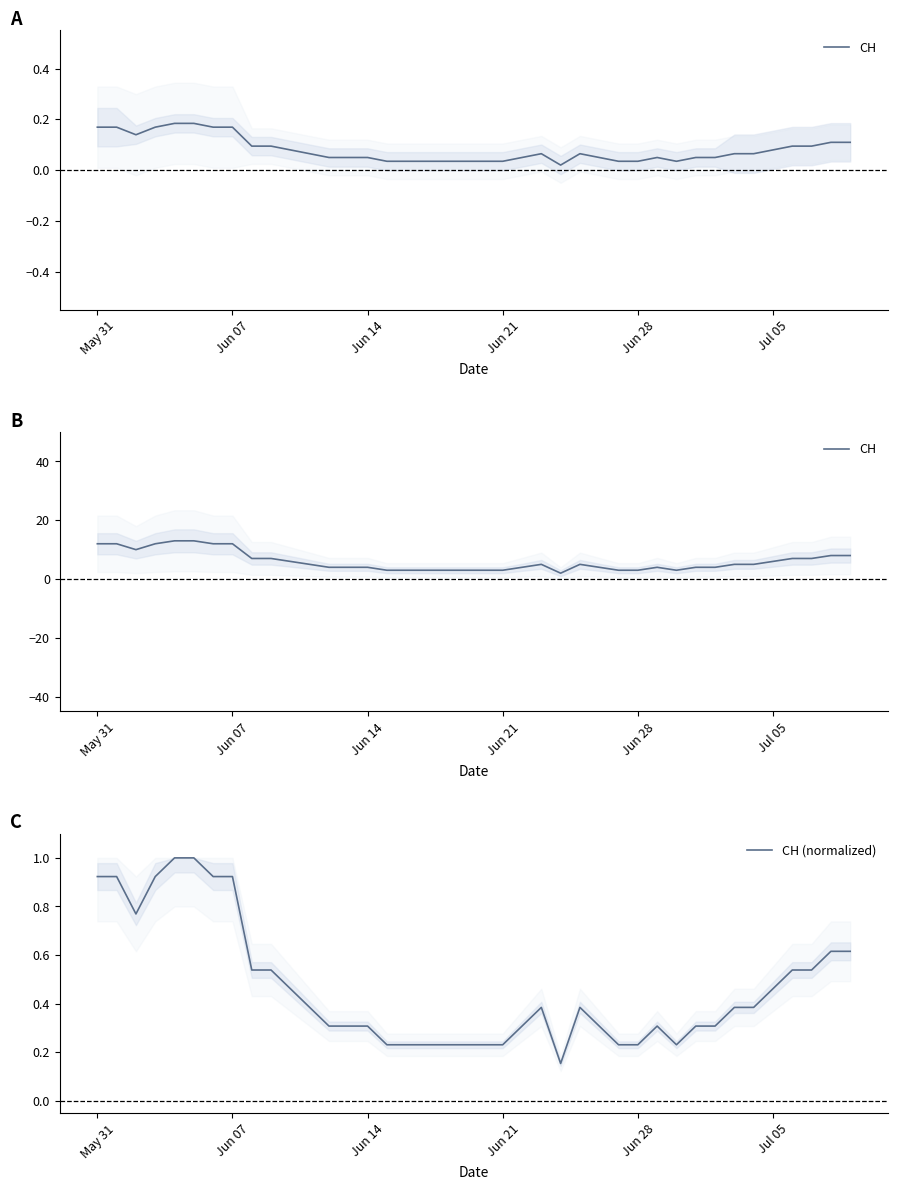

List the series in order of their overall mean, lowest first.

CH (normalized), CH